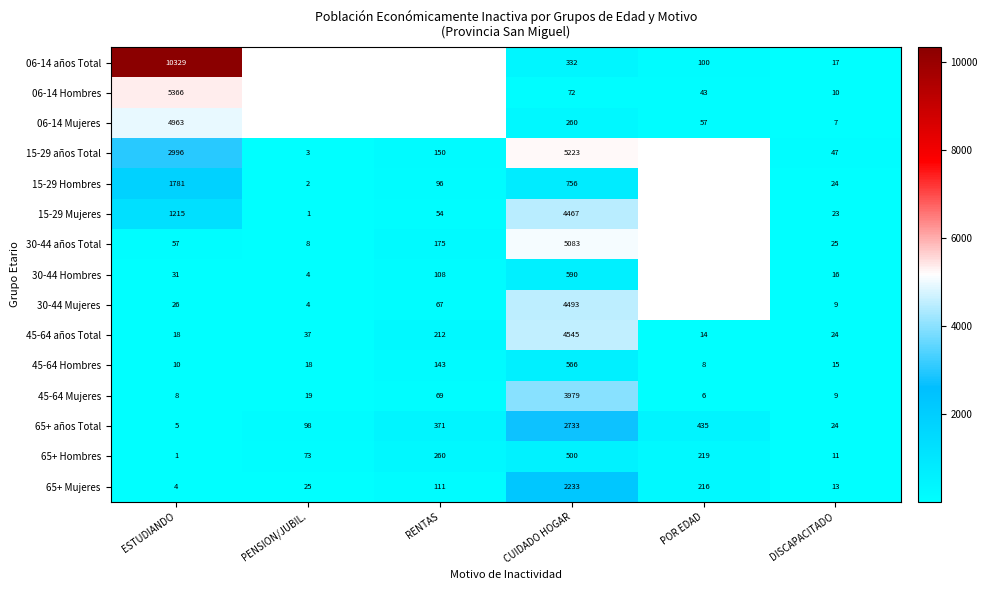

Count the number of data series in this chart.

15